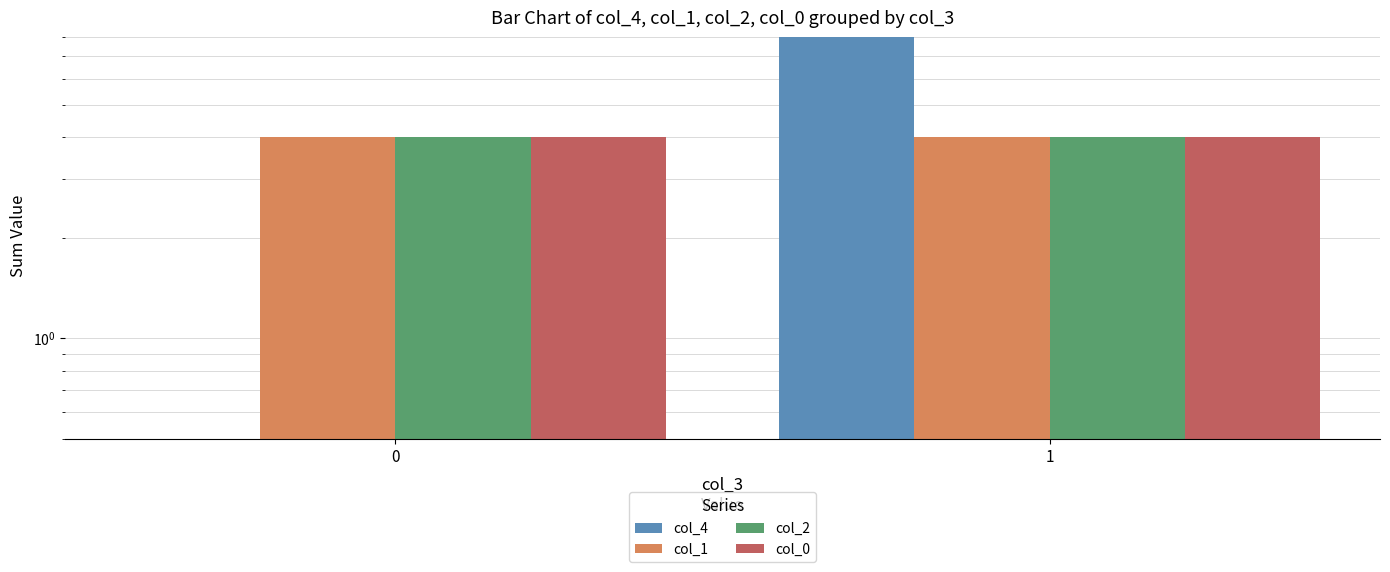

Between 0 and 1, which series saw the biggest shift?

col_4